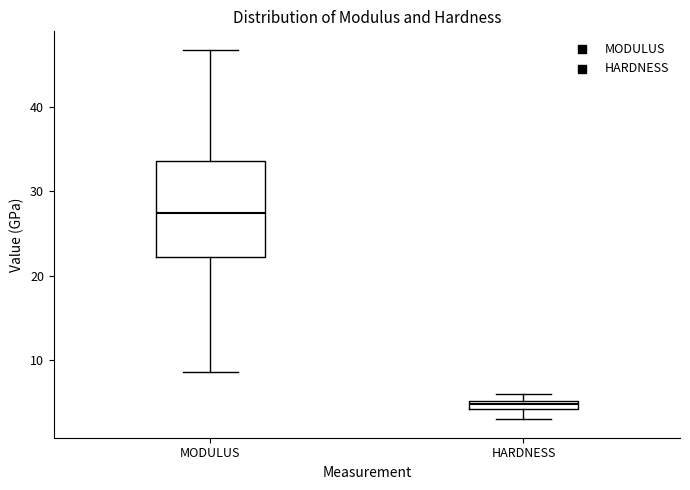

Where is the upper edge of the box for MODULUS on the y-axis? The values are not printed on the chart, so give them approximately, as read against the axis.

34